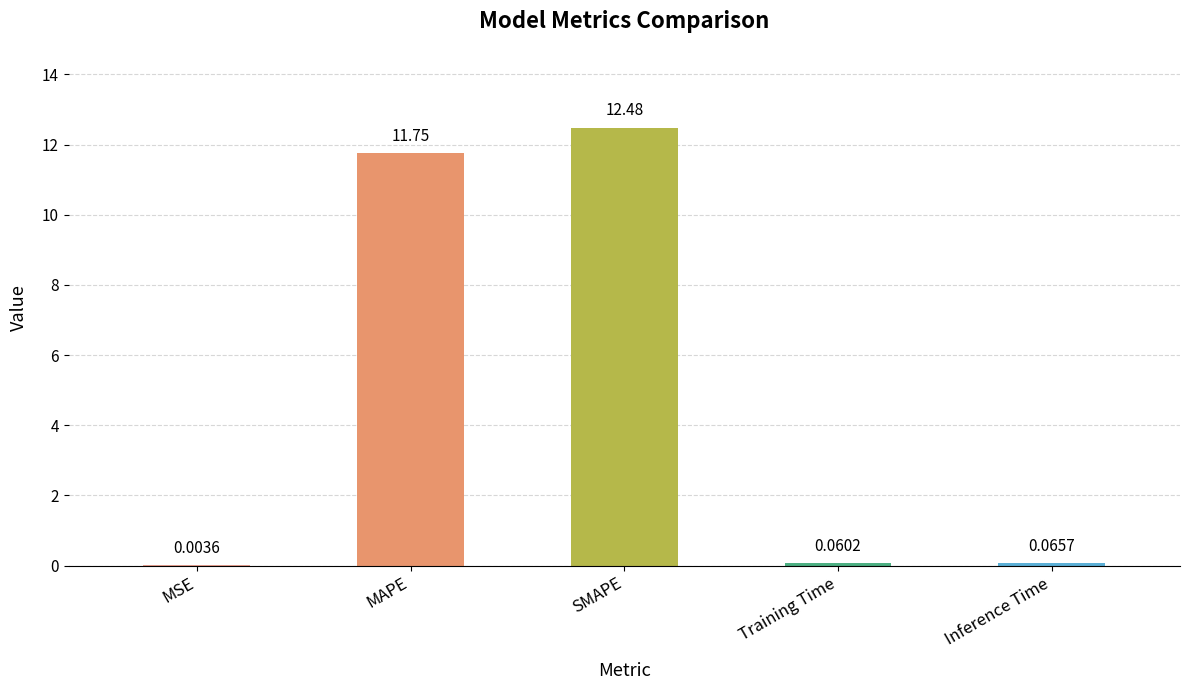

At which label is the value closest to 6?

MAPE